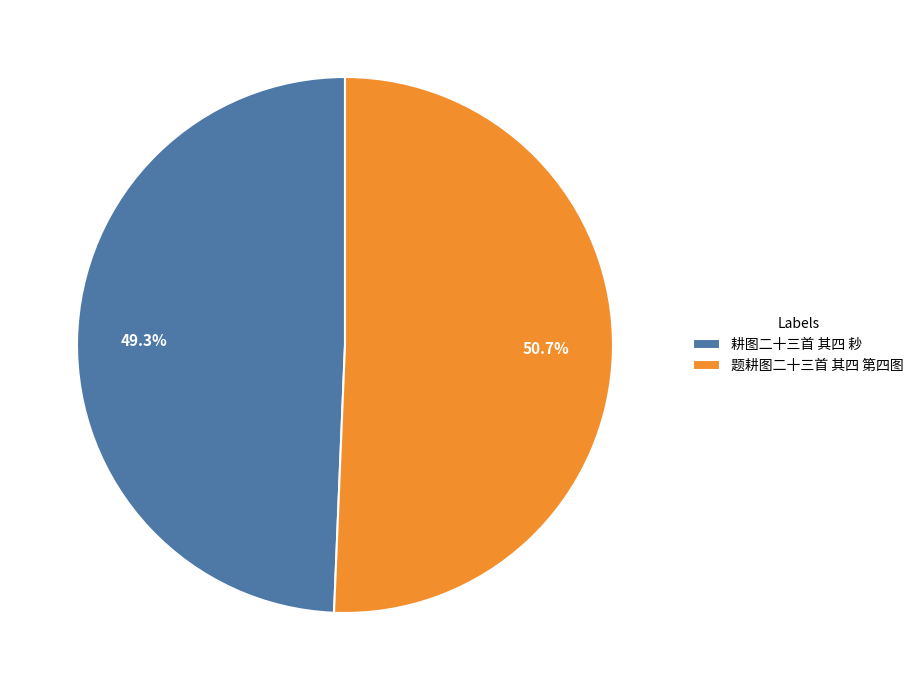

Which slice is the largest?

题耕图二十三首 其四 第四图